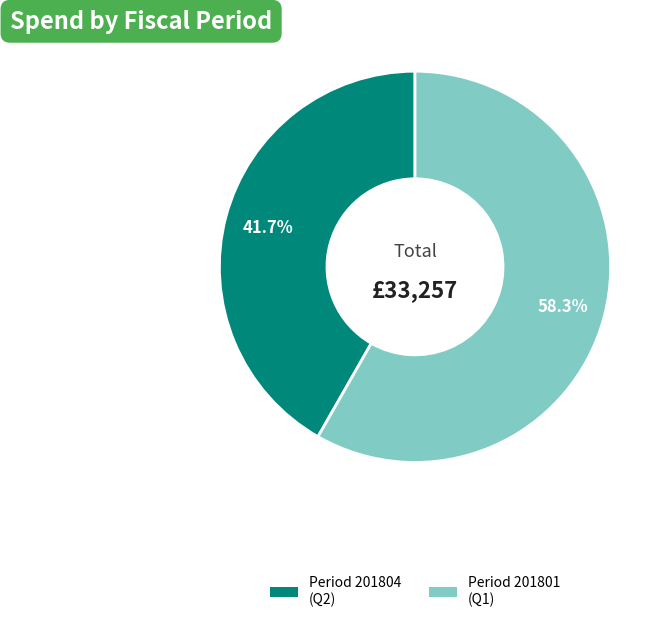

Rank the categories by value from lowest to highest.

Period 201804 (Q2), Period 201801 (Q1)